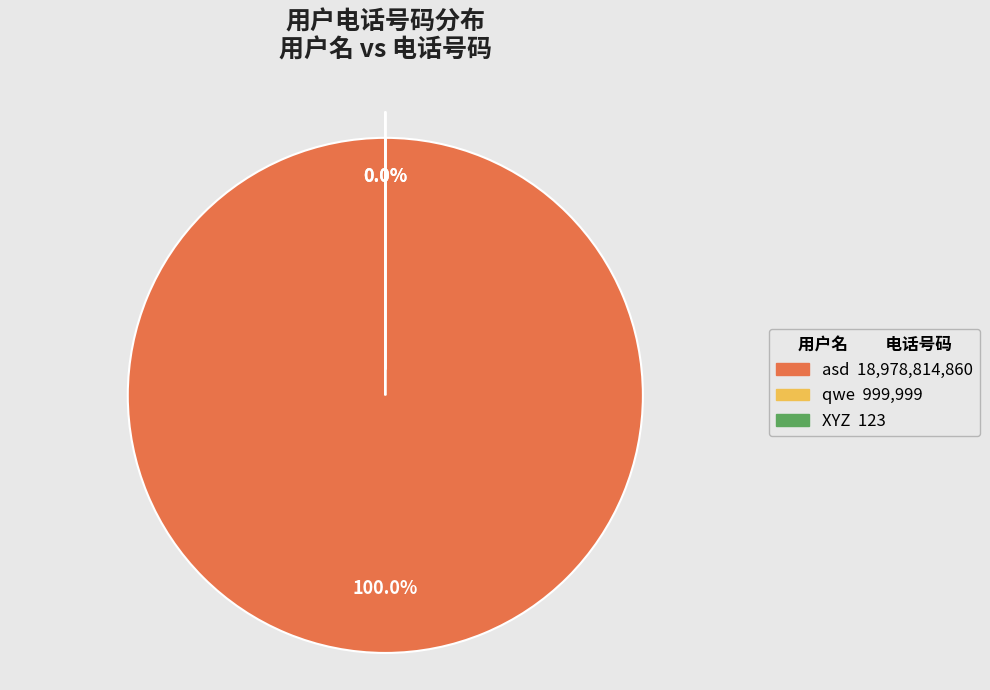

Approximately how many times larger is the value at asd compared to XYZ?

154299307.8